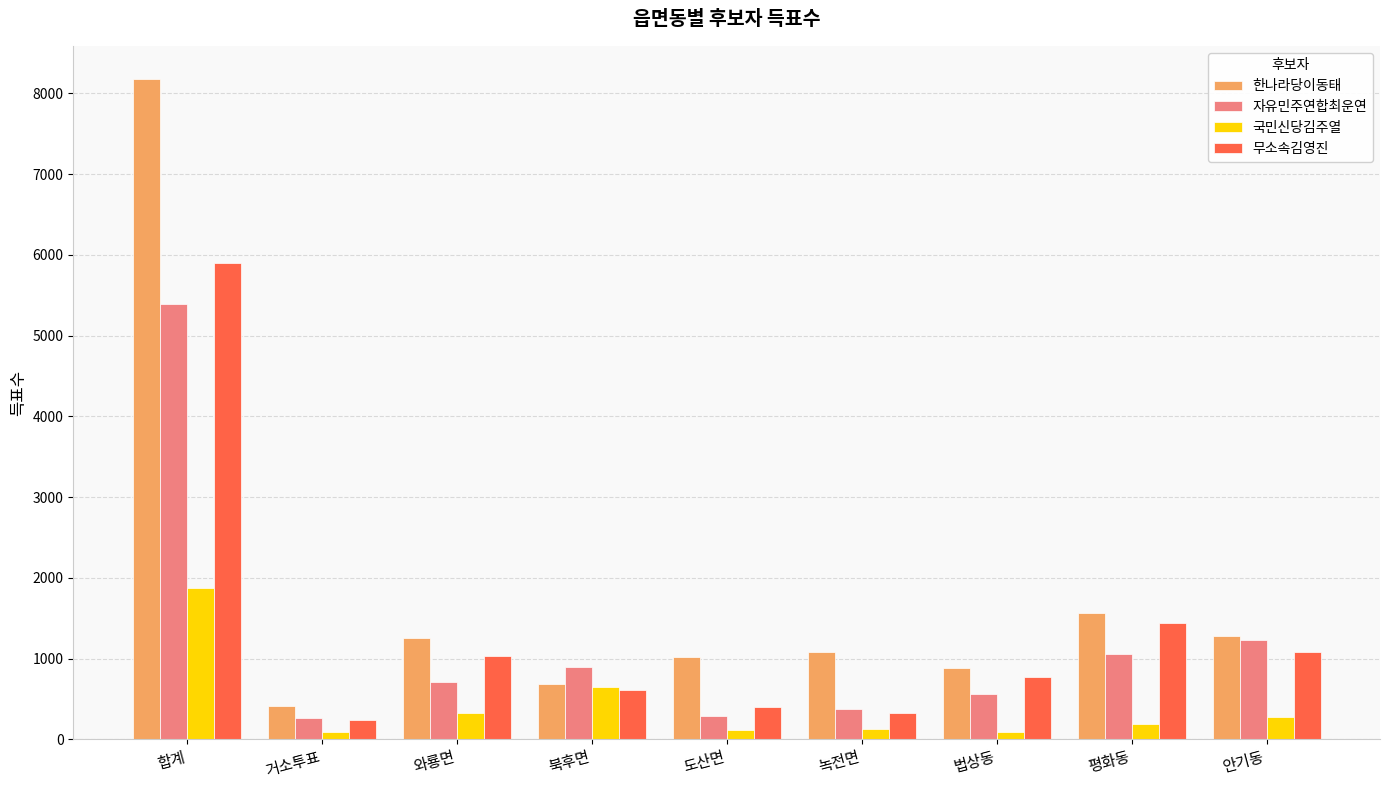

Is the value of 무소속김영진 at 도산면 greater than the value of 한나라당이동태 at 안기동?

No